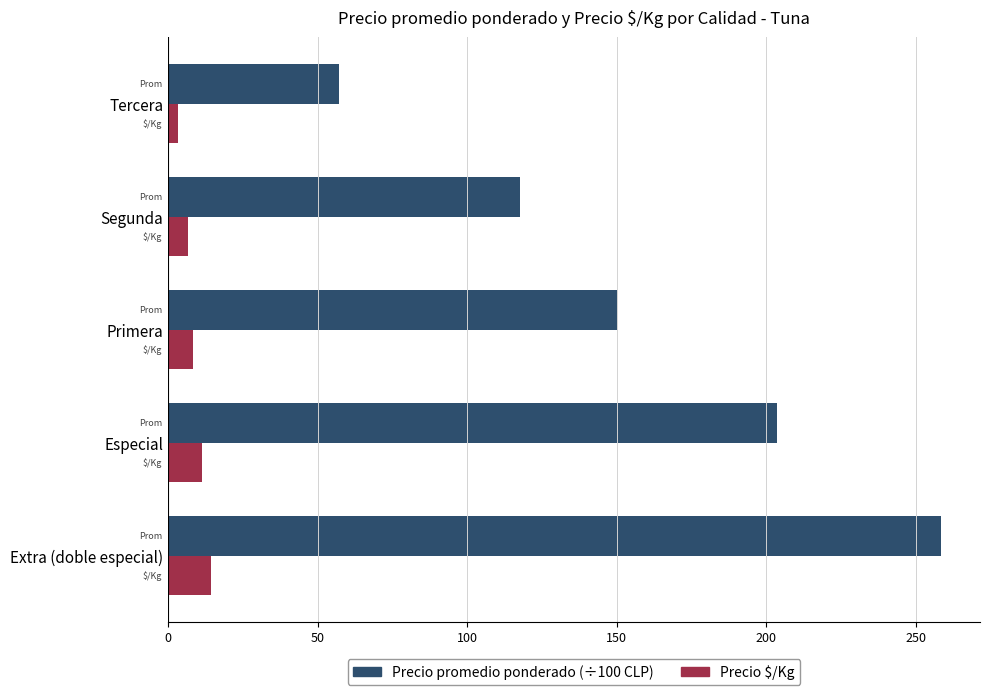

Count the number of categories in the chart.

5